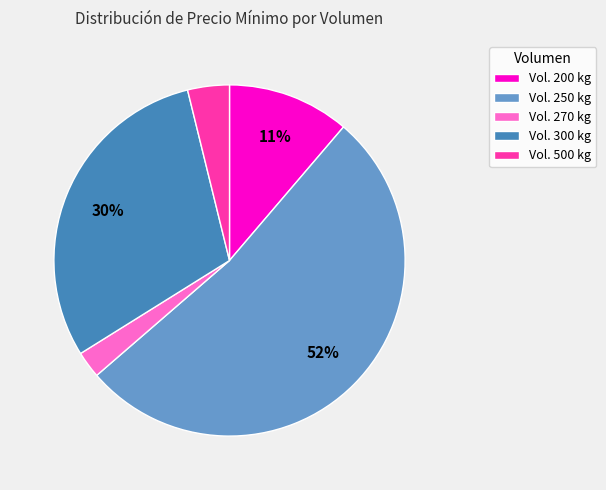

Does Vol. 270 kg account for over 50% of the chart?

No